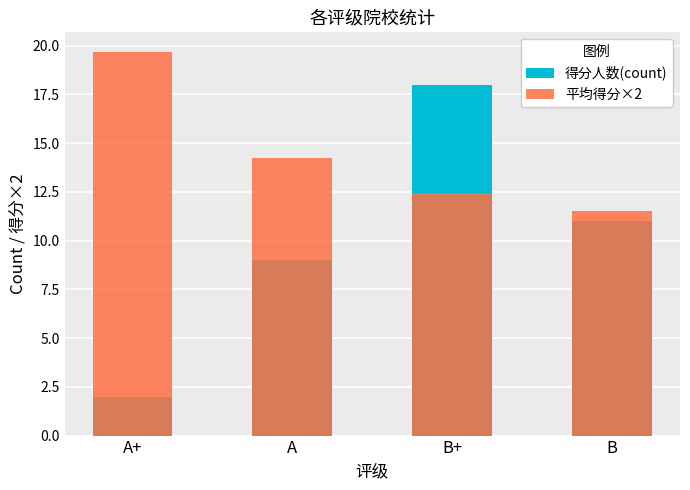

What are all the series names shown in the legend?

得分人数(count), 平均得分×2